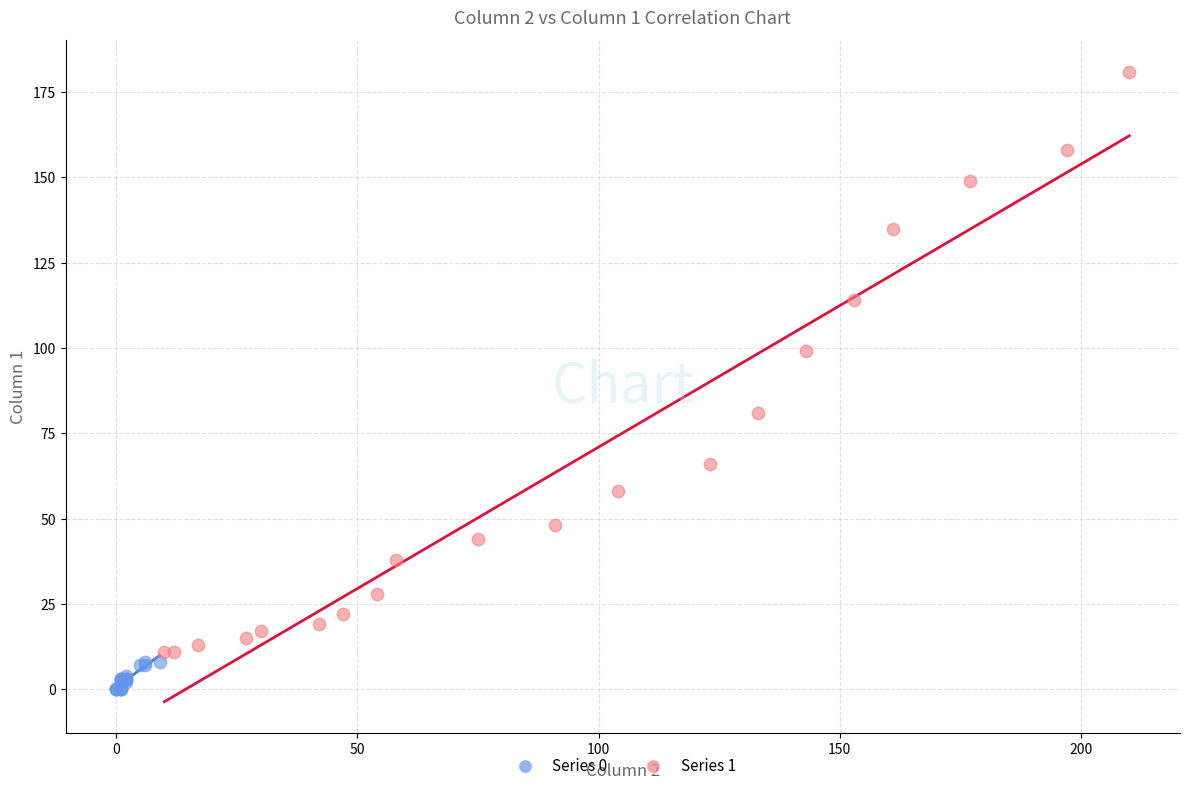

Which series has the largest Y range (max minus min)?

Series 1